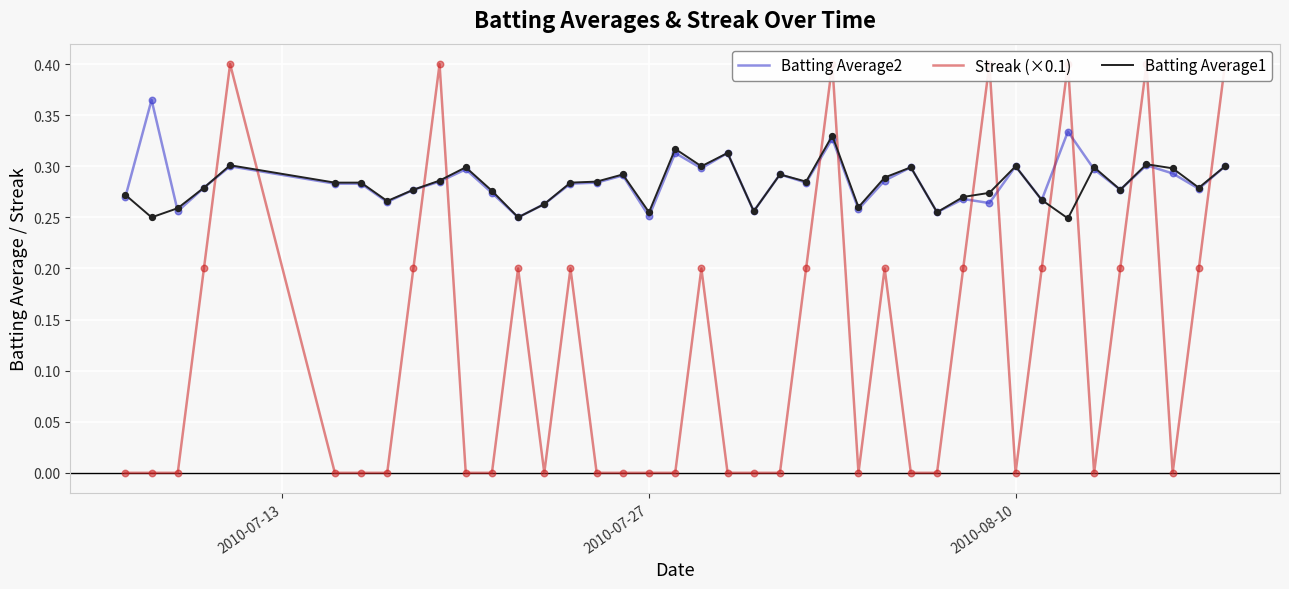

Which series has the largest total across all categories?

Batting Average2